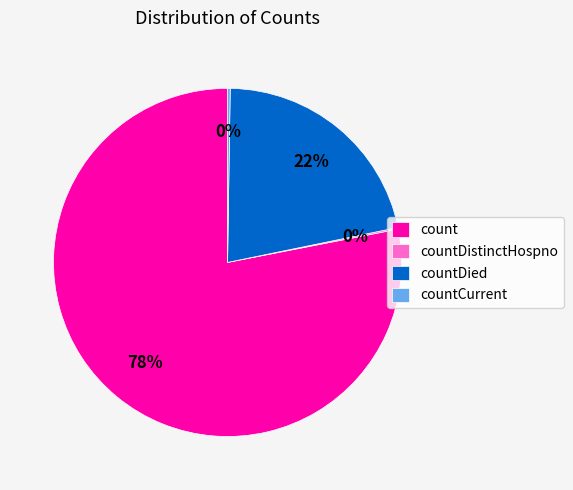

Is it true that count is 64% of the pie?

False